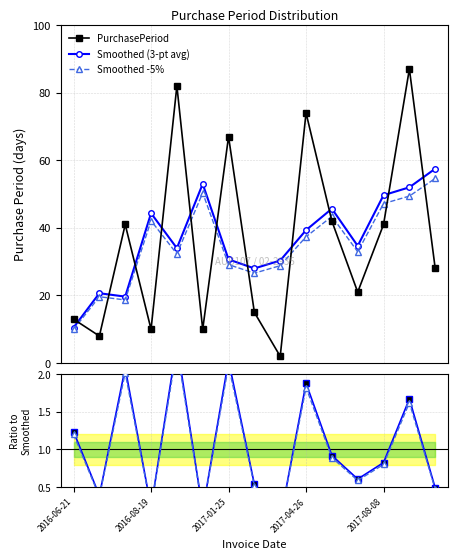

What is the difference between the PurchasePeriod values at 14 and 7?

13.0